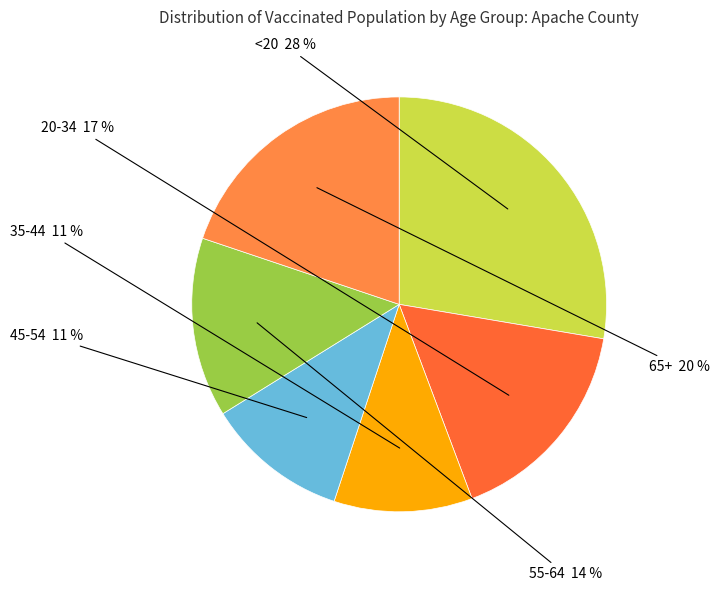

Which category has the biggest portion of the pie?

<20